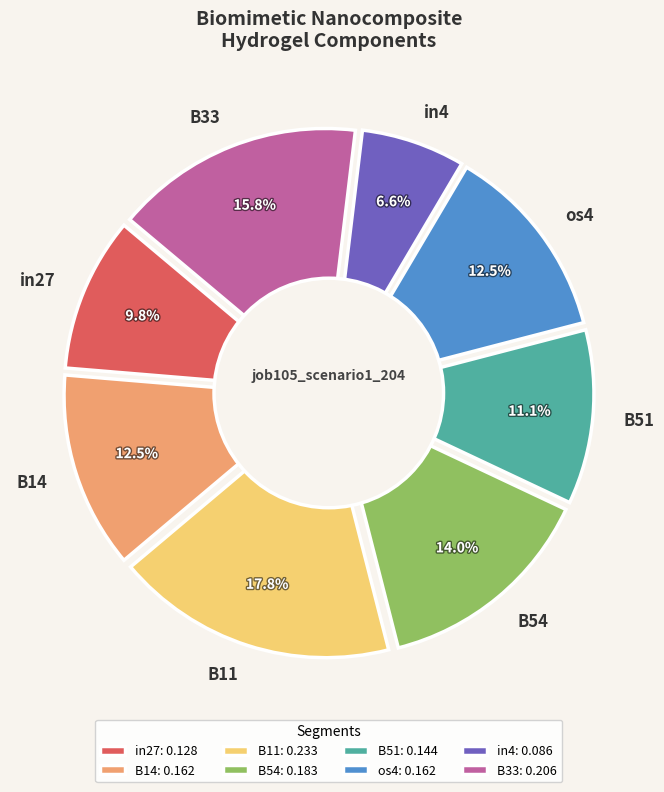

Is the sum of B14 and os4 greater than half?

No